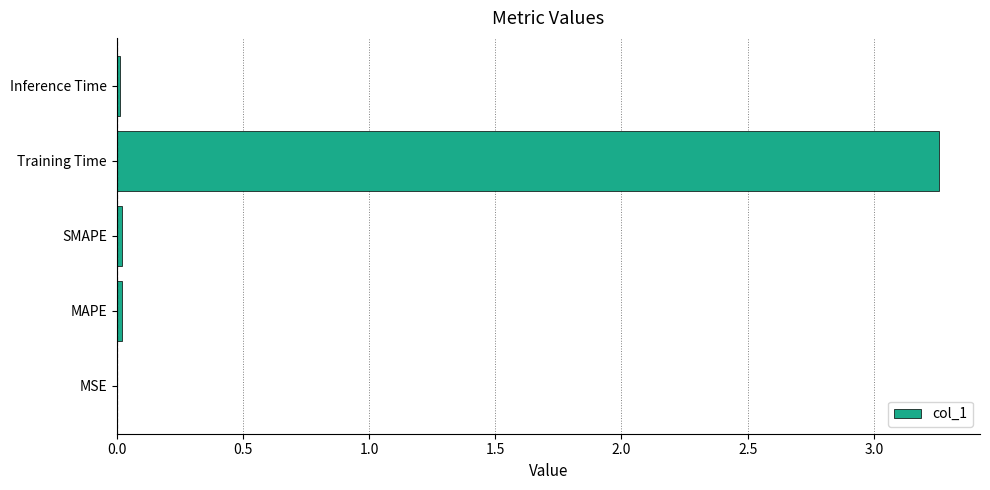

Does the chart contain stacked bars?

No